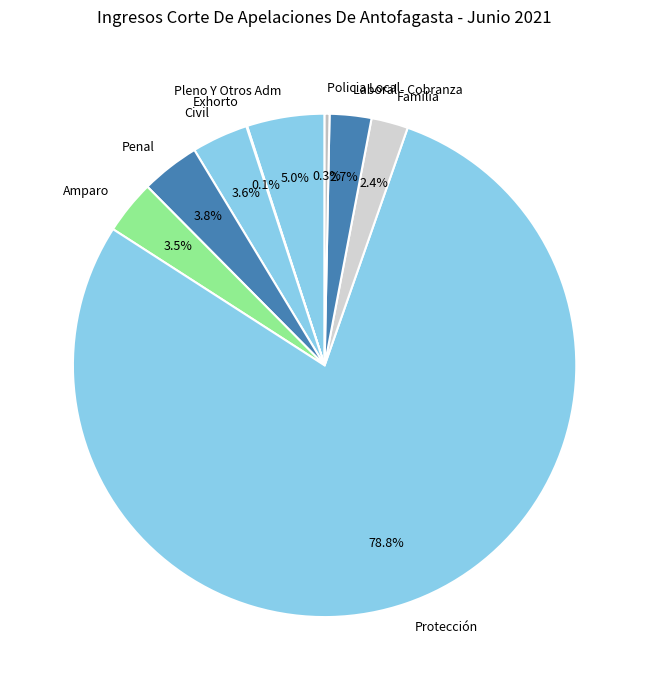

Combined, do Familia and Penal account for over 50%?

No